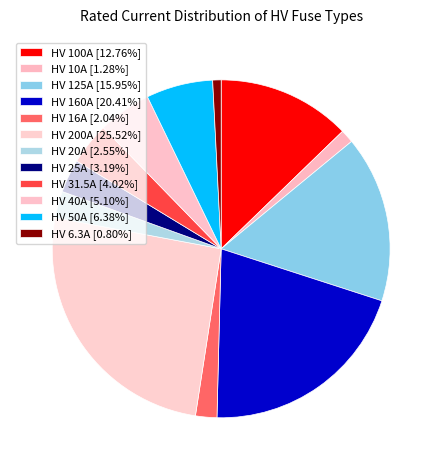

How many slices are in this pie chart?

12